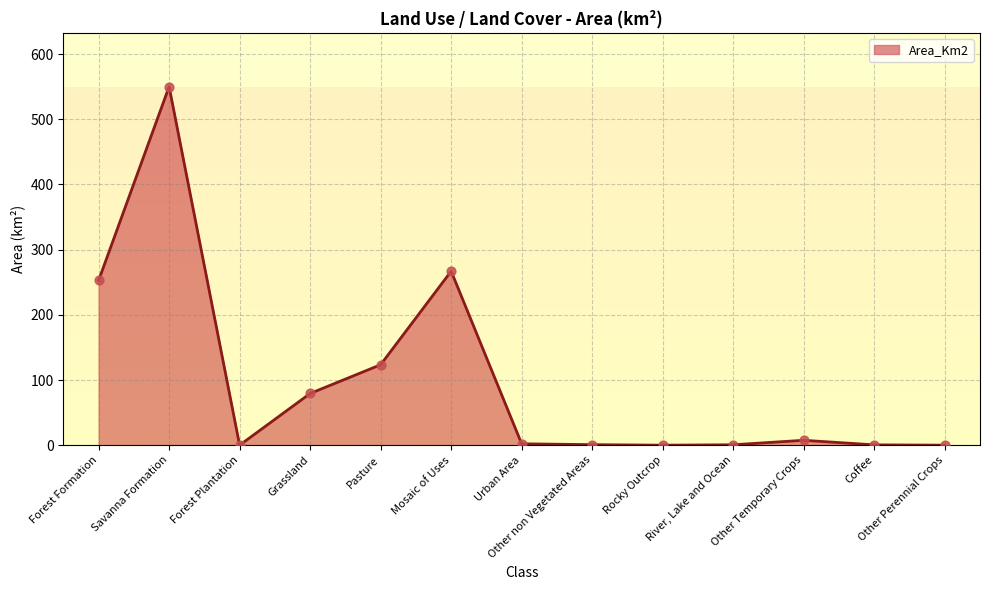

Which has a higher value, Grassland or Rocky Outcrop?

Grassland